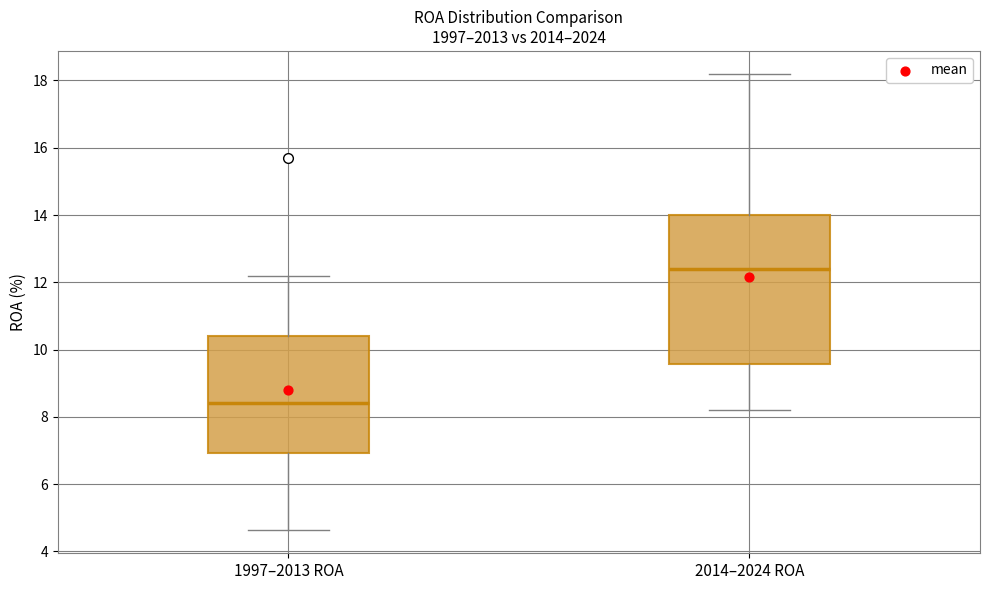

Which box has the highest median line?

2014–2024 ROA